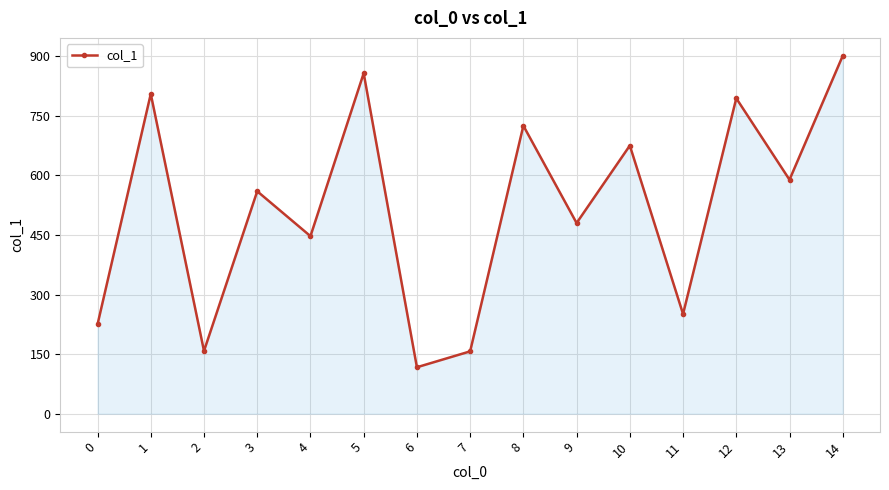

What is the value of the 12th point from the left?

251